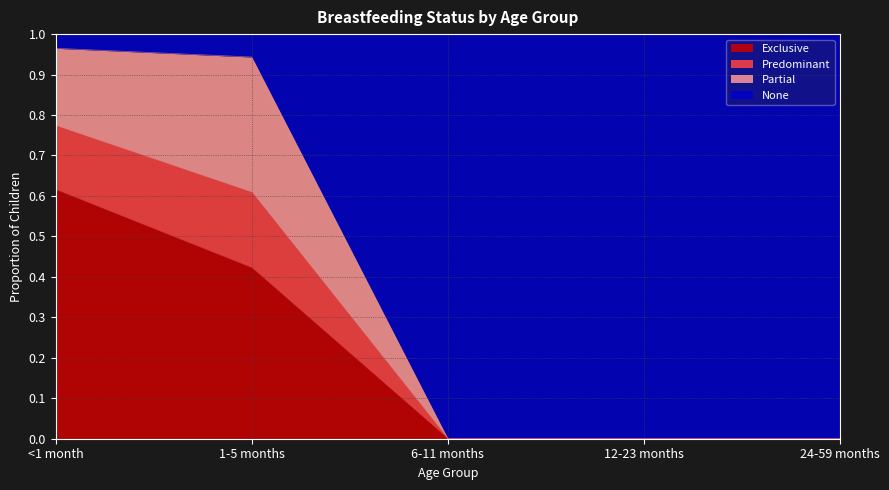

True or false: Exclusive has a value of 0.7 at 1-5 months.

False